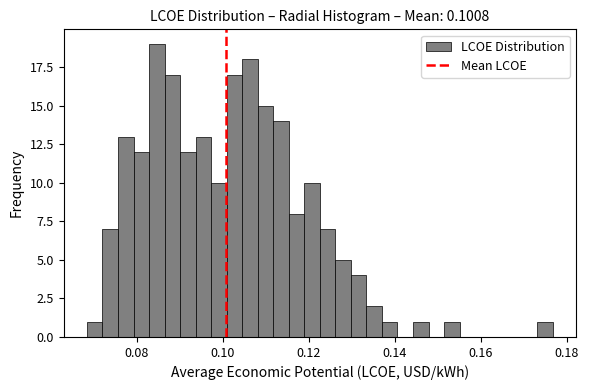

Read against the x-axis, roughly where is the centre of the tallest bar?

0.084